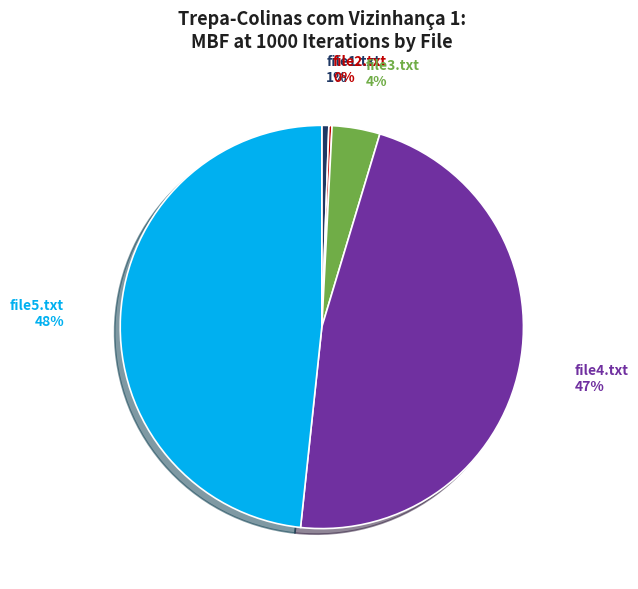

To the nearest percent, what is the average slice percentage?

20%